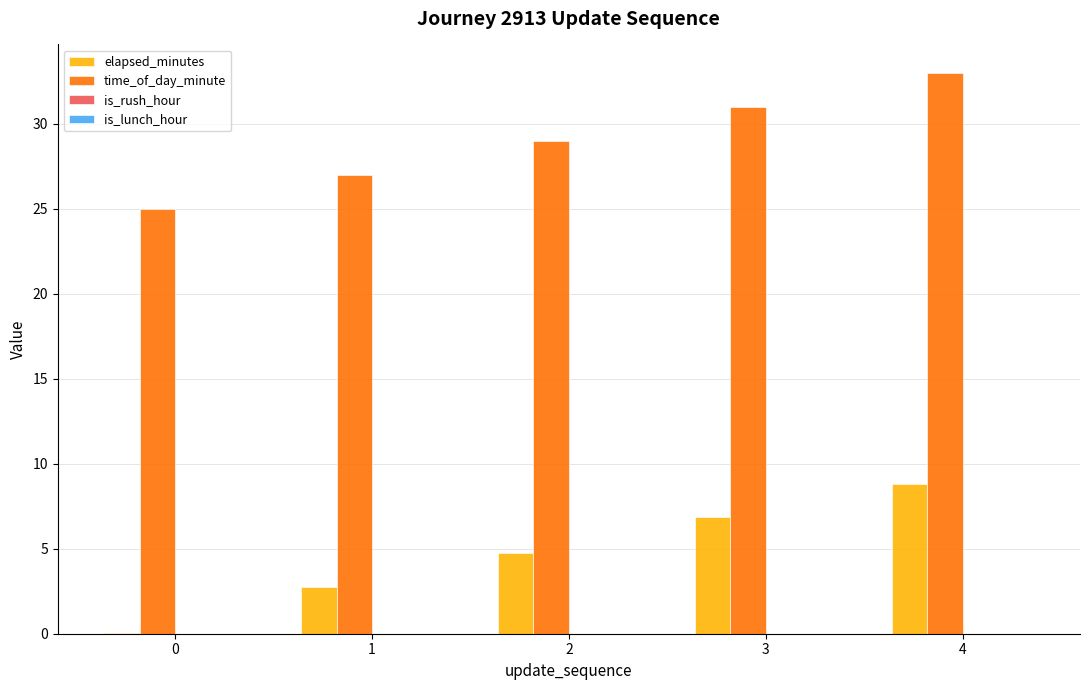

The time_of_day_minute series shows 29.0 at 2. True or false?

True